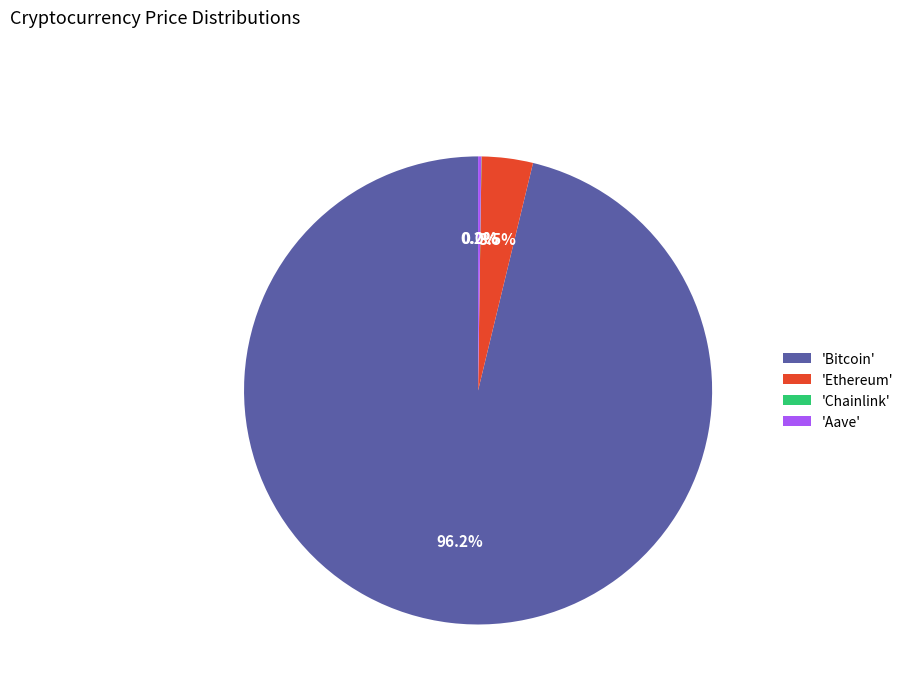

To the nearest percent, what is the average slice percentage?

25%